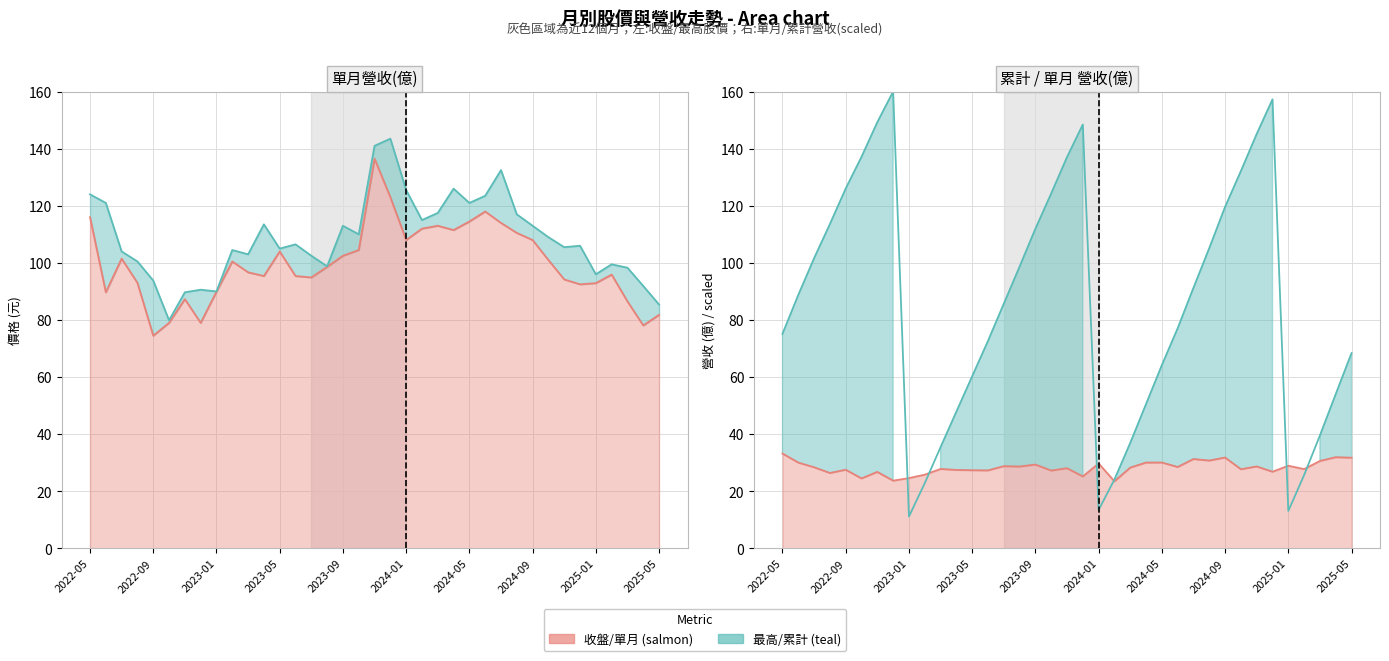

True or false: 單月營收(億) has a value of 33.2 at 2022-05.

True